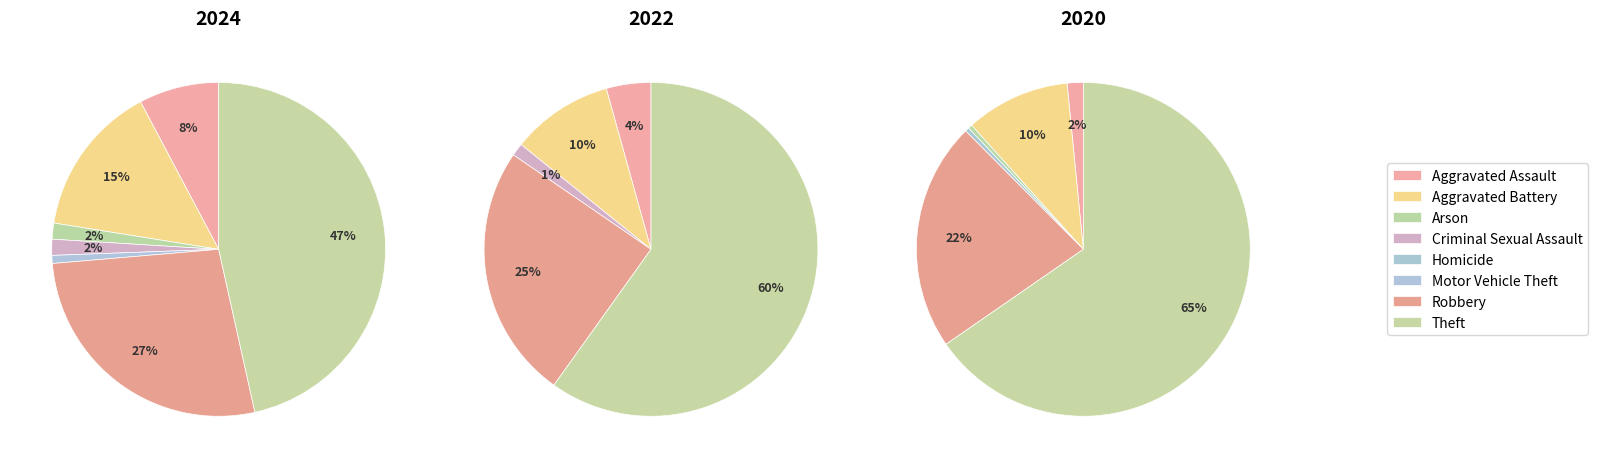

Is 5 the majority of the pie?

No